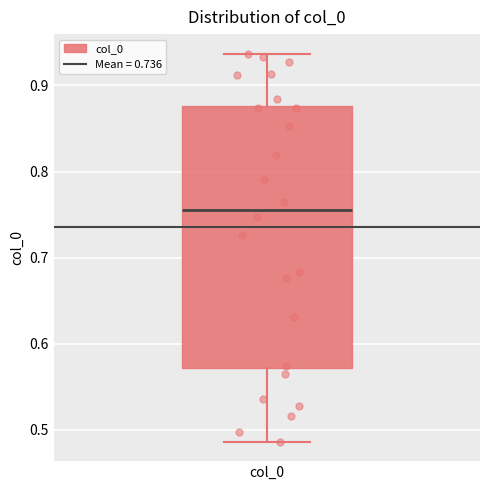

Transcribe this box plot: give where the median line is, the range the box spans, and where the two whiskers end, as read against the y-axis. The values are not printed on the chart, so give them approximately, as read against the axis.

median 0.76, box 0.57 to 0.88, whiskers 0.49 to 0.94